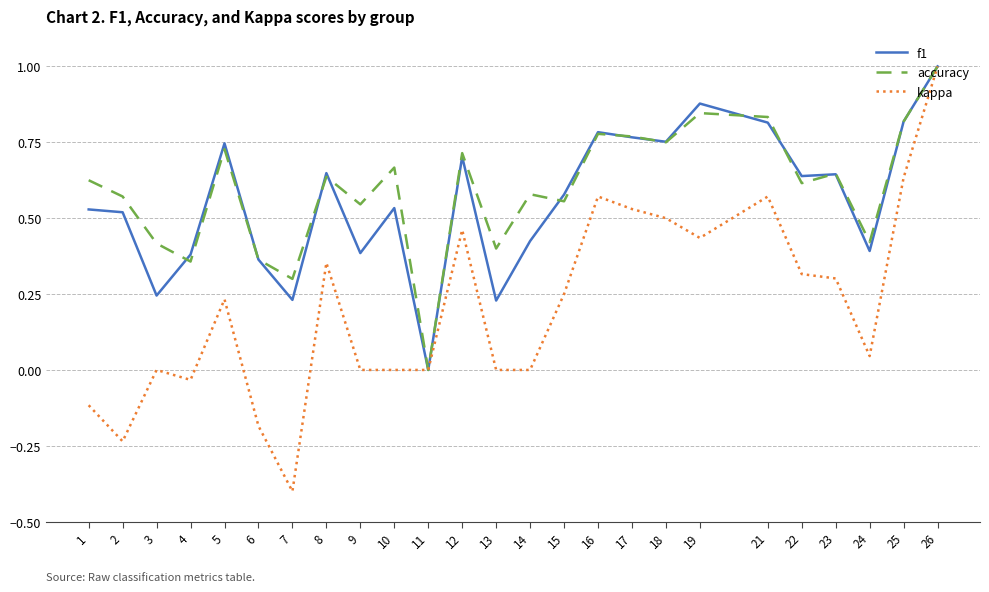

The f1 series shows 0.7 at 12. True or false?

True